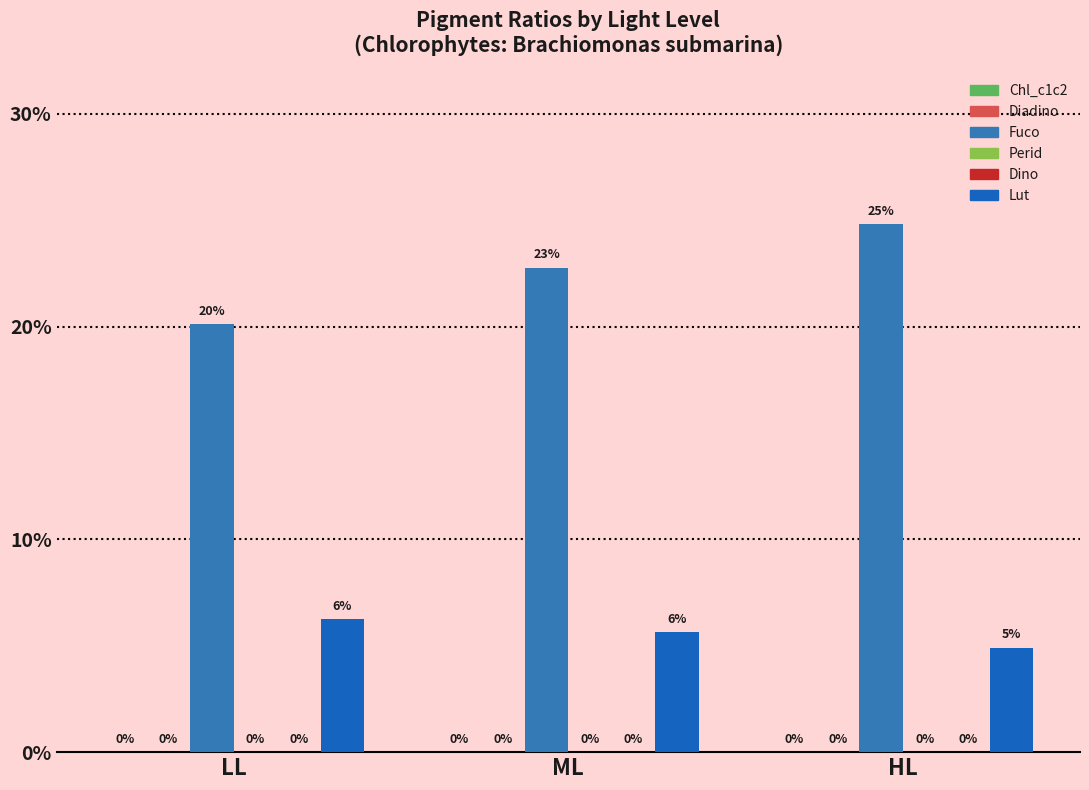

Rank the series at LL from highest to lowest value.

Fuco, Lut, Chl_c1c2, Diadino, Perid, Dino